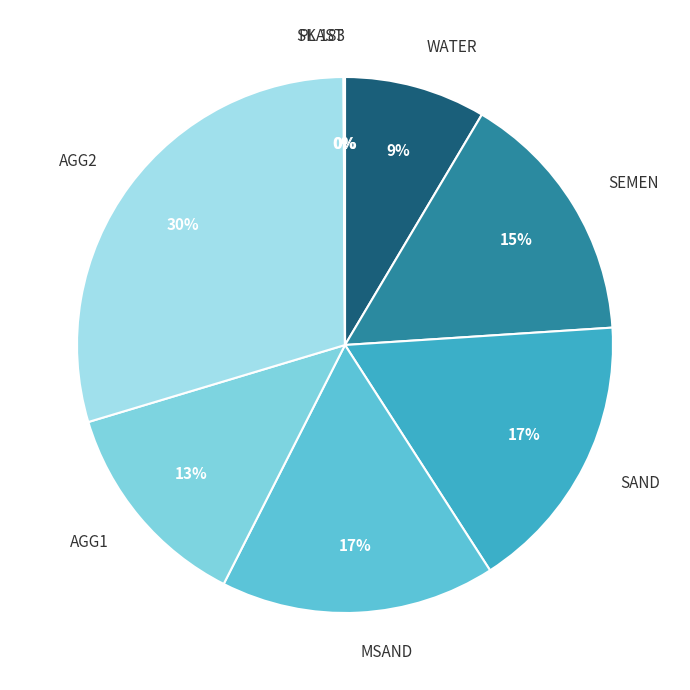

What is the ratio of the value at SEMEN to the value at SAND?

0.9